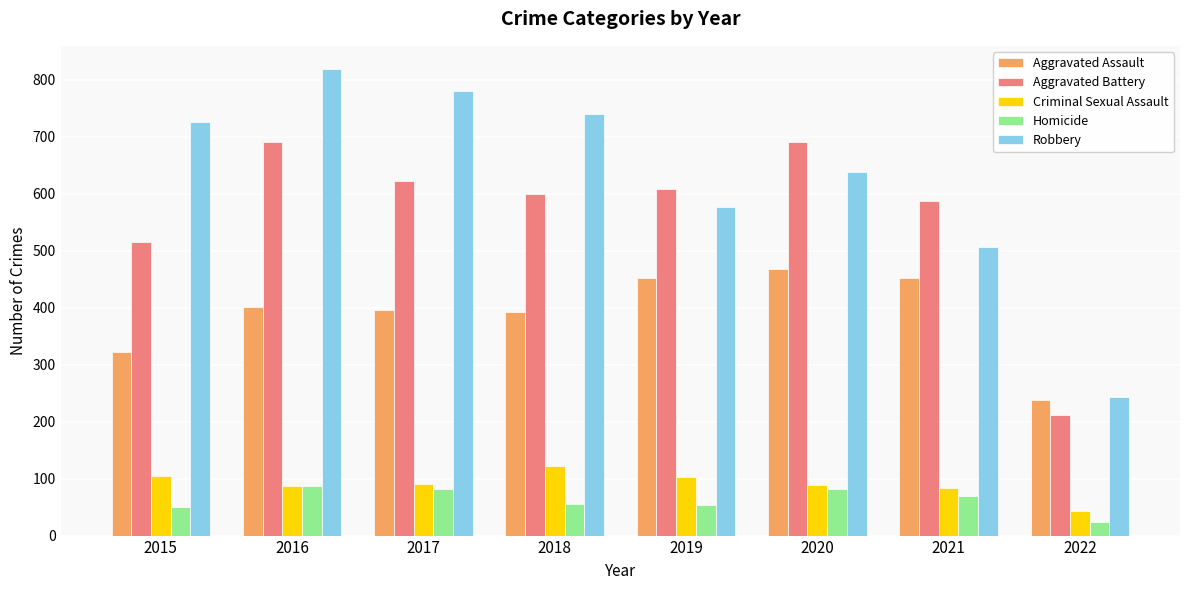

List the series in order of their peak value, lowest first.

Homicide, Criminal Sexual Assault, Aggravated Assault, Aggravated Battery, Robbery